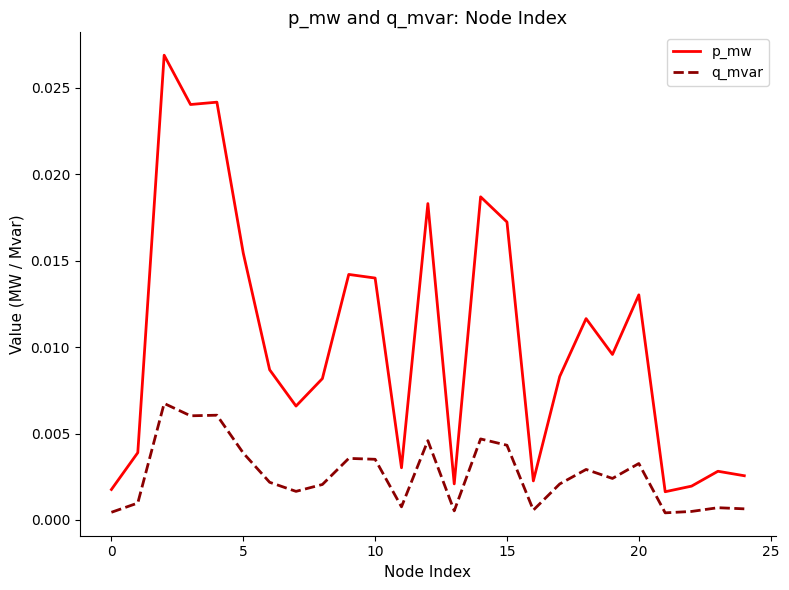

List the series in order of their peak value, lowest first.

q_mvar, p_mw